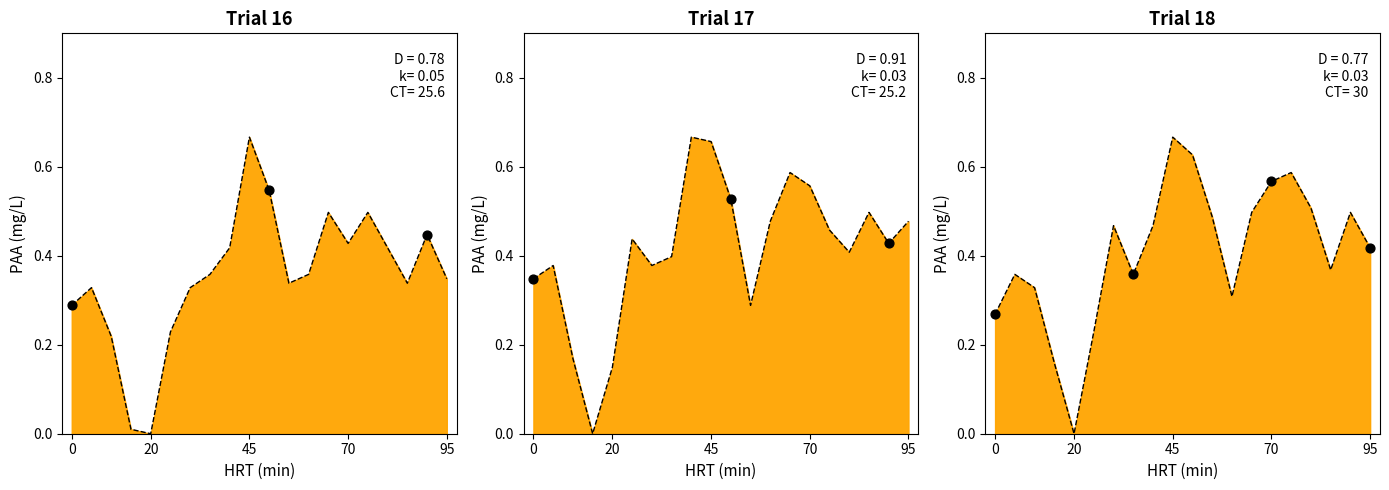

At how many categories does at least one series exceed 0?

20